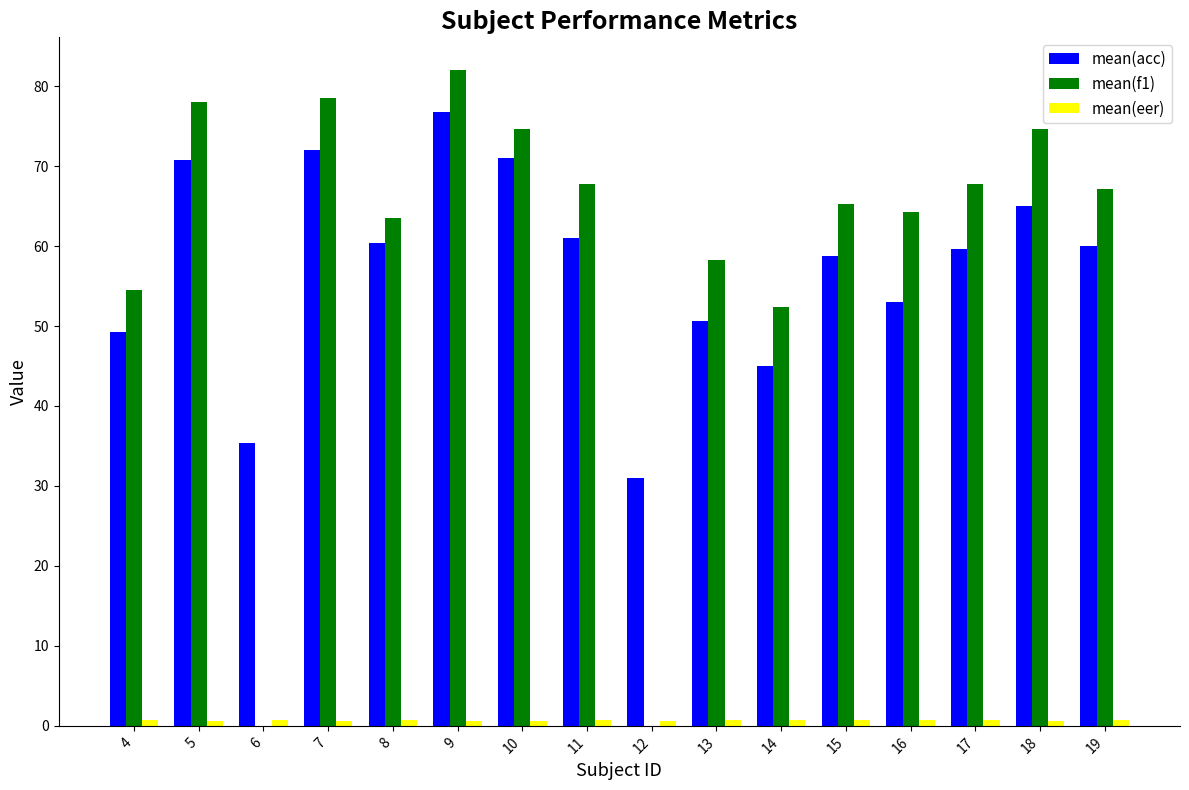

What is the average value of the mean(f1) series?

59.3